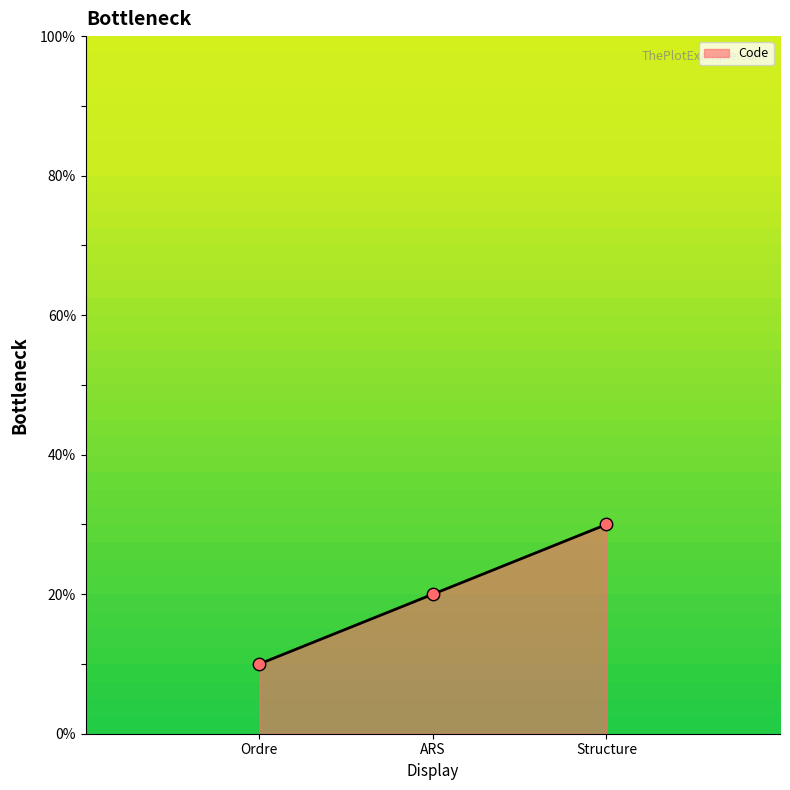

Approximately how many times larger is the value at Structure compared to ARS?

1.5